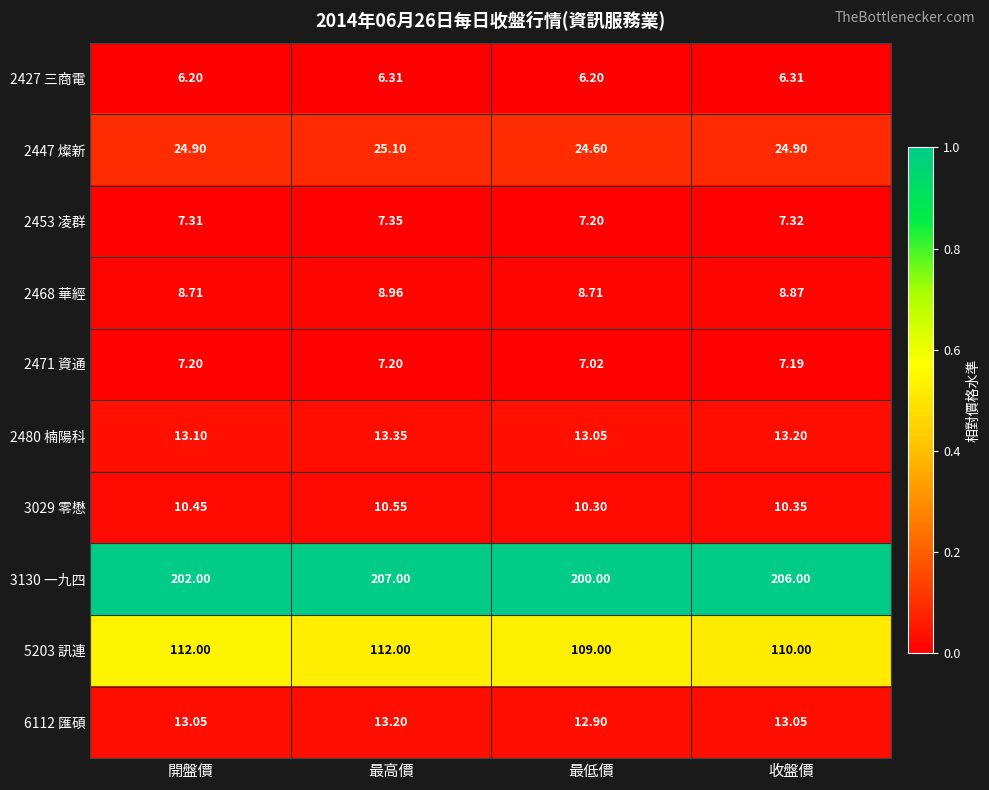

Where is 2453 凌群 nearest to the value 7?

最低價